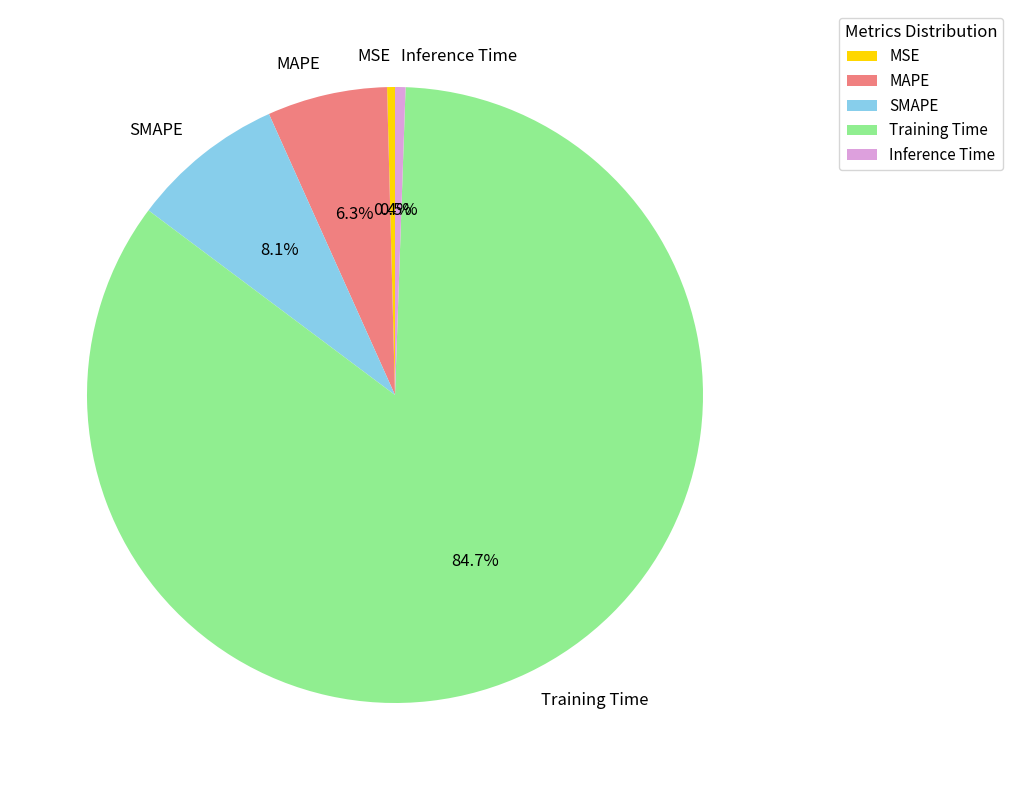

How much of the chart is everything except Training Time?

15.3%